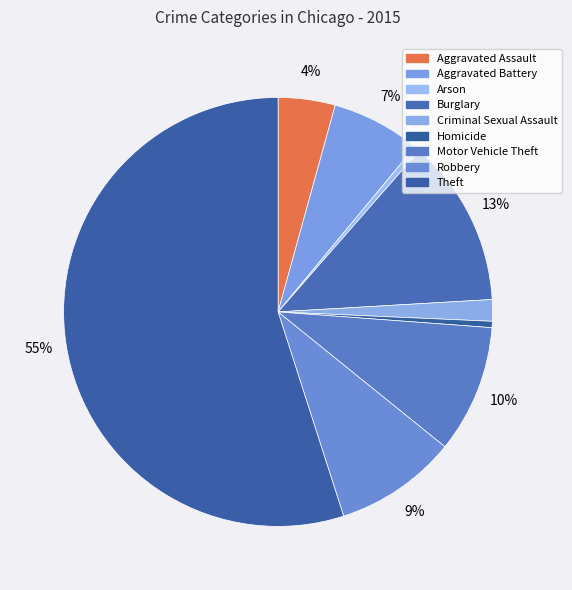

What percentage is NOT represented by Theft?

45.1%